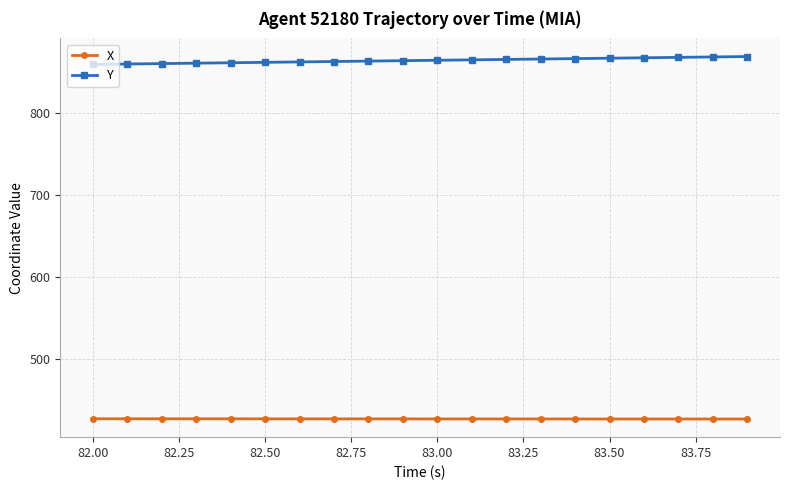

List the series in order of their overall mean, lowest first.

X, Y